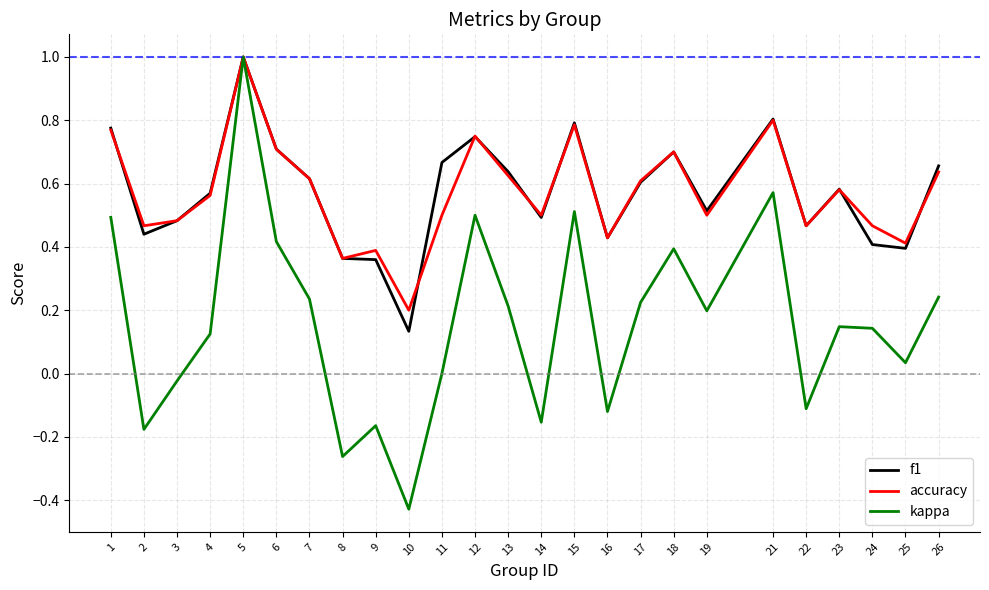

Which series changed the most between 6 and 12?

kappa